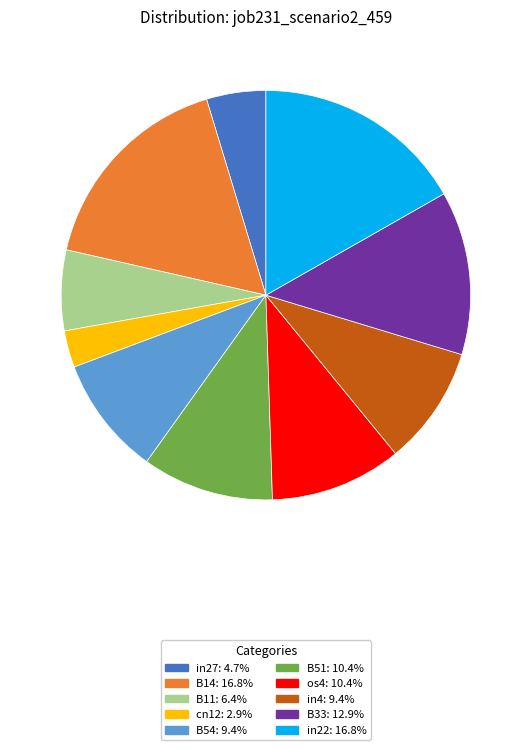

Do cn12 and os4 together represent more than half of the pie?

No